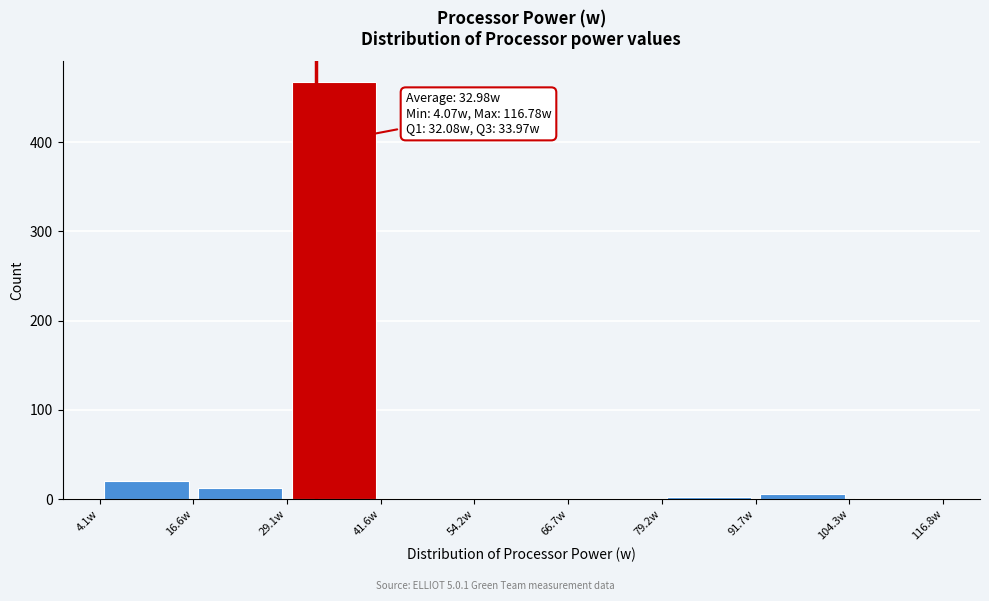

Over which range of the x-axis is the bar tallest?

30 to 42